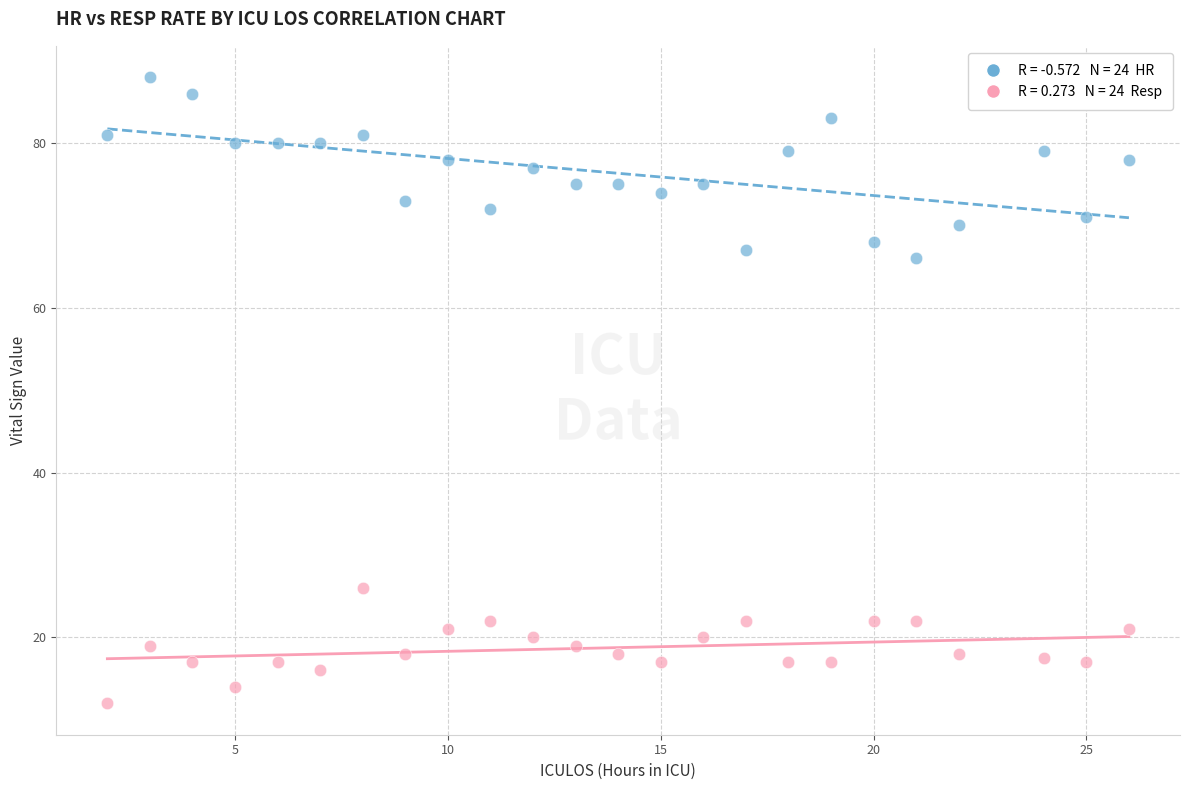

Across all data points, what is the range of Y values (max minus min)?

76.0